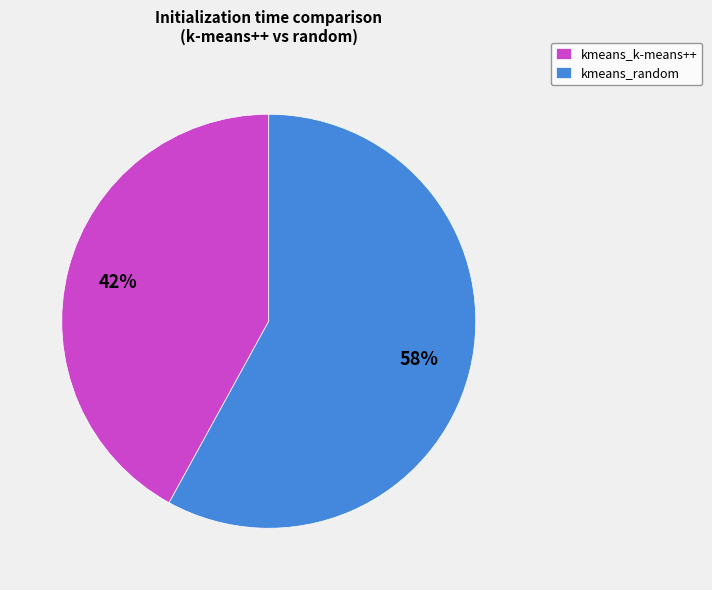

Is it true that kmeans_random is 58% of the pie?

True